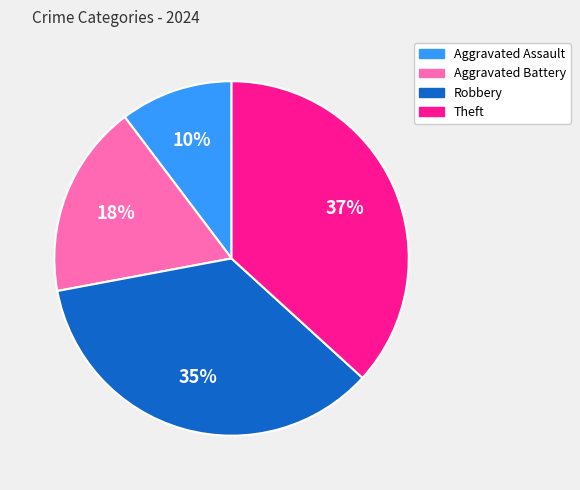

Is the sum of Robbery and Aggravated Assault greater than half?

No